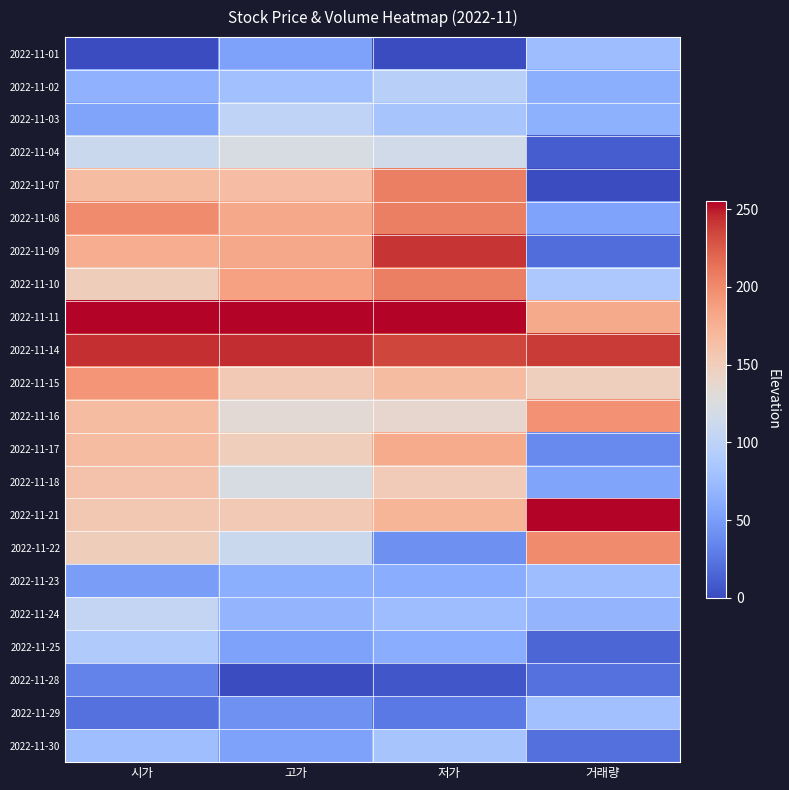

Reading left to right, what are all the values shown in this chart?

2022-11-01: 시가=0.0	고가=53.1	저가=0.0	거래량=76.3
2022-11-02: 시가=66.5	고가=79.7	저가=96.5	거래량=63.5
2022-11-03: 시가=55.4	고가=100.9	저가=82.7	거래량=65.0
2022-11-04: 시가=110.9	고가=122.2	저가=117.2	거래량=10.6
2022-11-07: 시가=166.3	고가=164.7	저가=206.8	거래량=0.0
2022-11-08: 시가=199.6	고가=180.6	저가=206.8	거래량=54.8
2022-11-09: 시가=177.4	고가=180.6	저가=241.2	거래량=19.4
2022-11-10: 시가=149.7	고가=185.9	저가=206.8	거래량=86.9
2022-11-11: 시가=255.0	고가=255.0	저가=255.0	거래량=179.8
2022-11-14: 시가=243.9	고가=244.4	저가=234.3	거래량=239.7
2022-11-15: 시가=194.0	고가=154.1	저가=165.4	거래량=147.9
2022-11-16: 시가=166.3	고가=132.8	저가=137.8	거래량=195.3
2022-11-17: 시가=166.3	고가=148.7	저가=179.2	거래량=37.2
2022-11-18: 시가=160.8	고가=122.2	저가=151.6	거래량=55.1
2022-11-21: 시가=155.2	고가=154.1	저가=172.3	거래량=255.0
2022-11-22: 시가=149.7	고가=111.6	저가=41.4	거래량=199.8
2022-11-23: 시가=49.9	고가=63.7	저가=62.0	거래량=76.7
2022-11-24: 시가=105.3	고가=69.1	저가=75.8	거래량=69.1
2022-11-25: 시가=88.7	고가=53.1	저가=62.0	거래량=15.0
2022-11-28: 시가=33.3	고가=0.0	저가=6.9	거래량=22.3
2022-11-29: 시가=22.2	고가=42.5	저가=27.6	거래량=79.7
2022-11-30: 시가=77.6	고가=53.1	저가=82.7	거래량=21.2